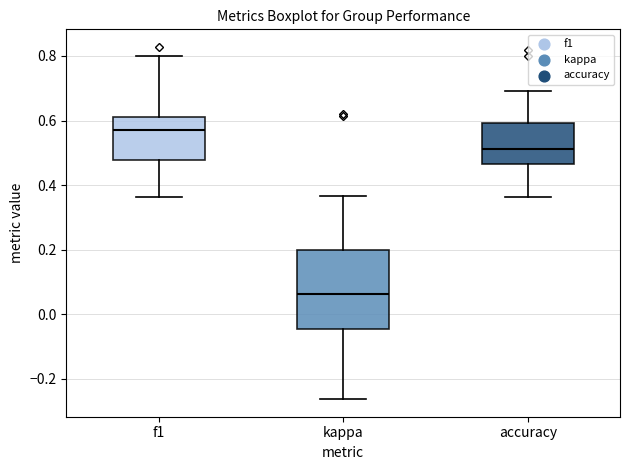

Which box is the tallest, from its lower edge to its upper edge?

kappa